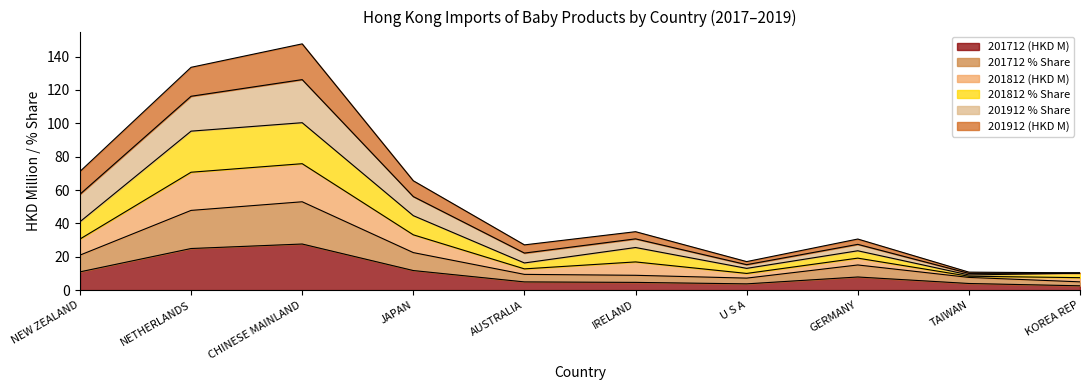

Where is 201812 % Share nearest to the value 68?

NEW ZEALAND